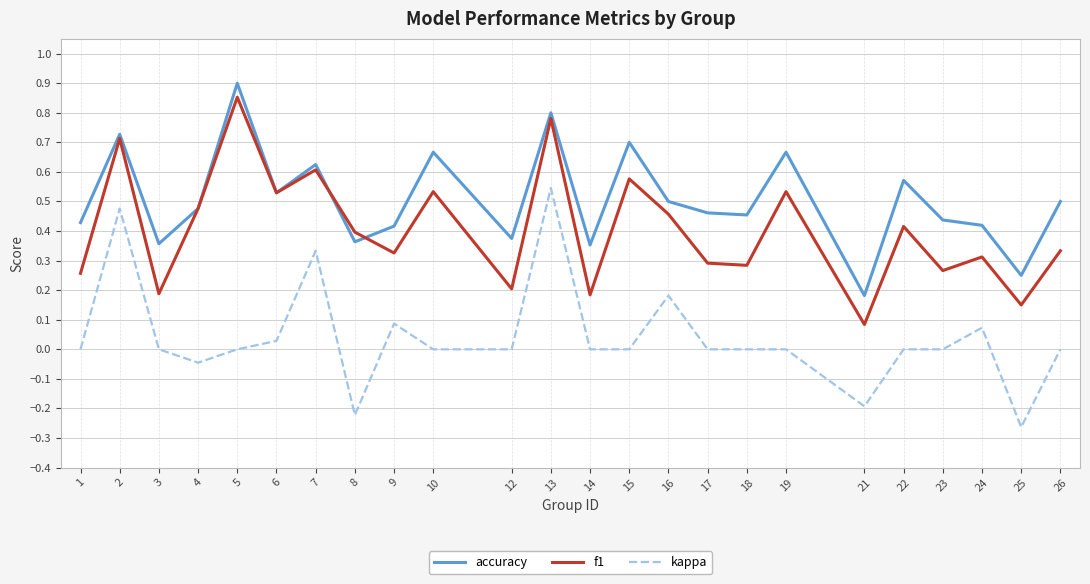

True or false: accuracy has a value of 0.2 at 24.

False